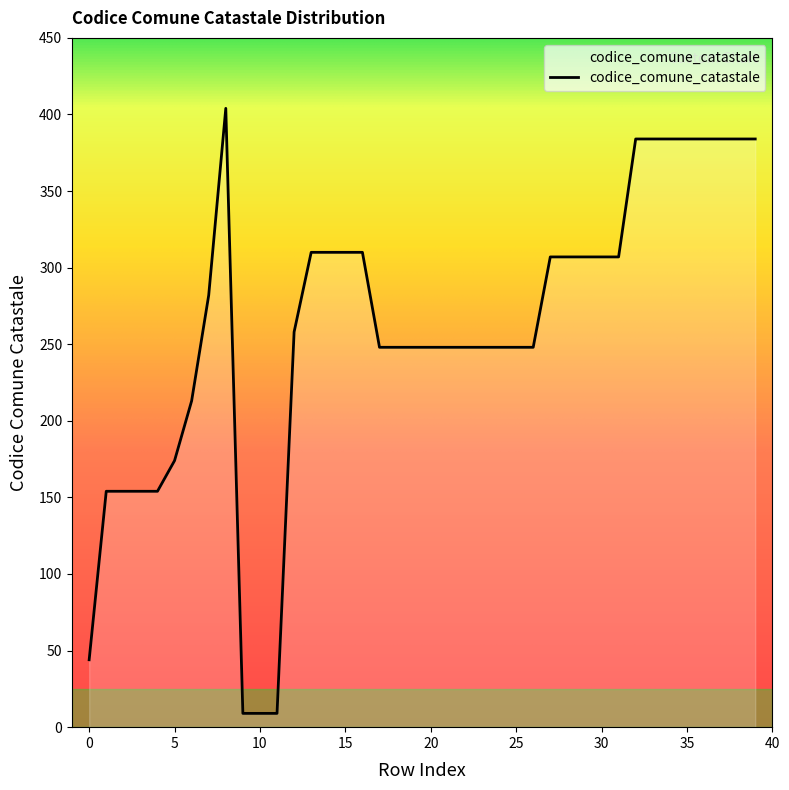

What is the difference between the maximum and minimum values?

395